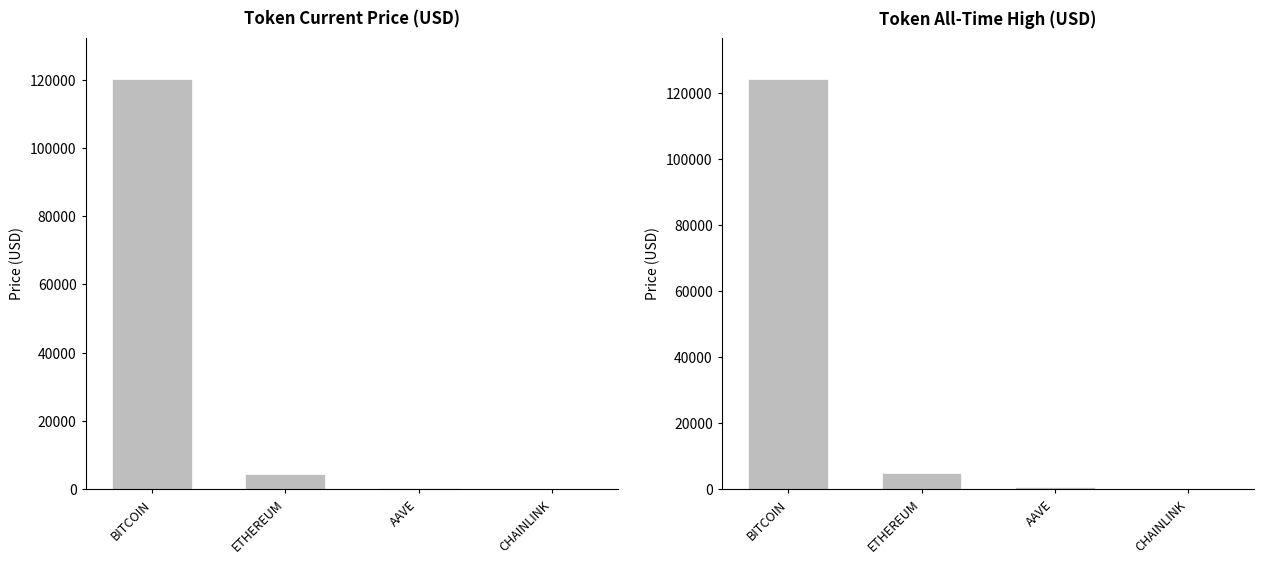

List the series in order of their overall mean, lowest first.

price, allTimeHigh